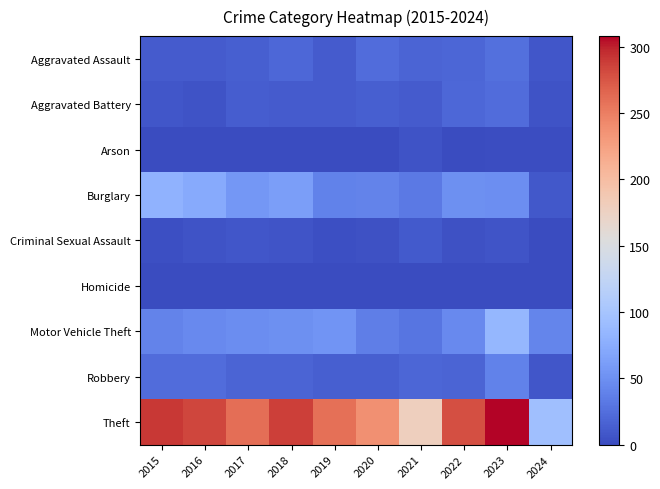

Which label corresponds to the largest value in the chart?

2023